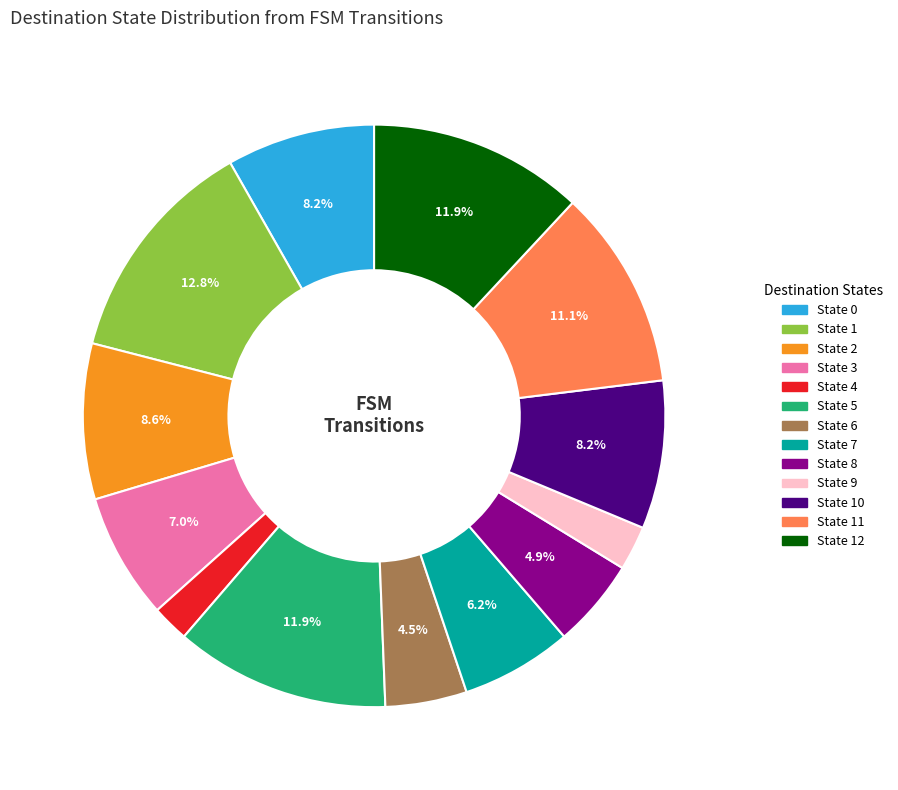

Does any single category account for the majority?

No